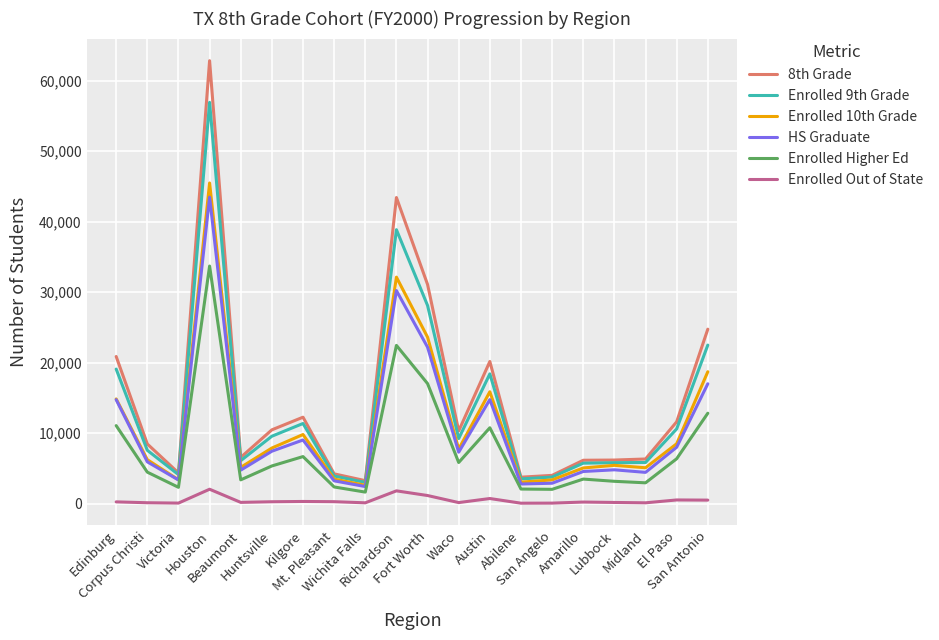

What are all the series names shown in the legend?

8th Grade, Enrolled 9th Grade, Enrolled 10th Grade, HS Graduate, Enrolled Higher Ed, Enrolled Out of State